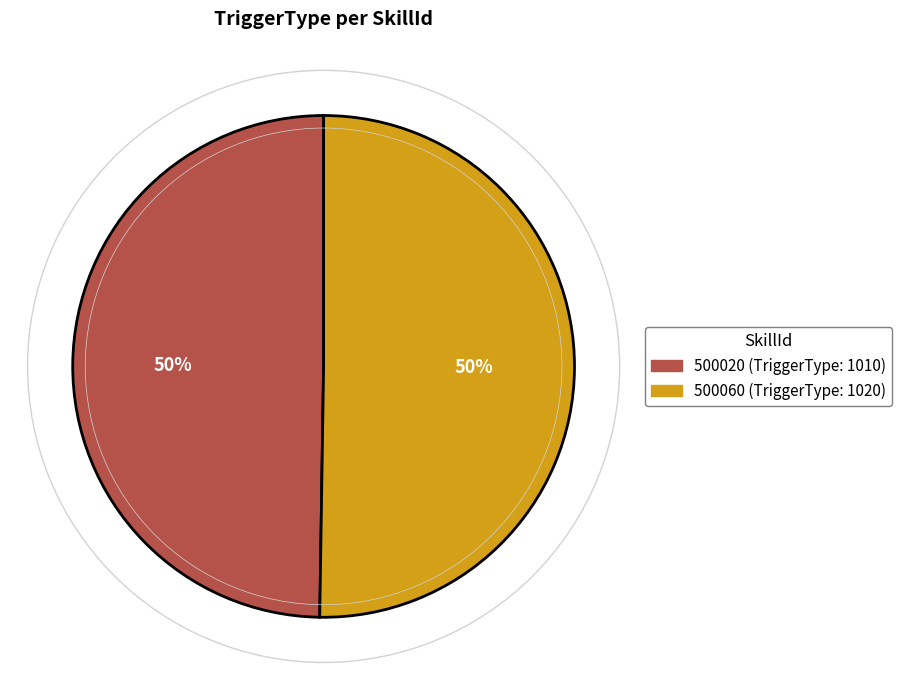

Is it true that 500020 is 50% of the pie?

True